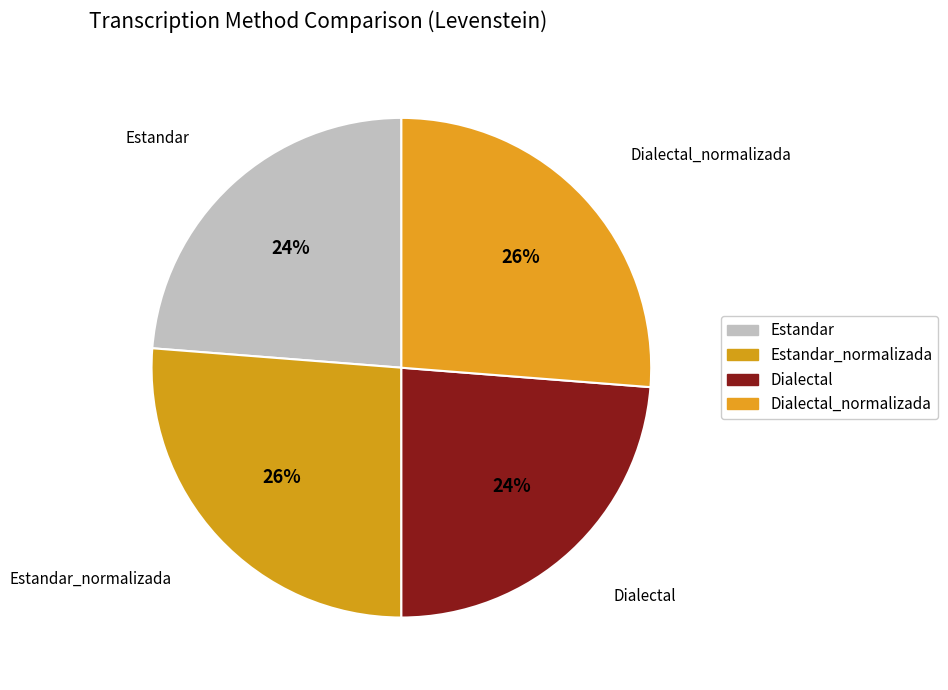

Which category has the biggest portion of the pie?

Estandar_normalizada